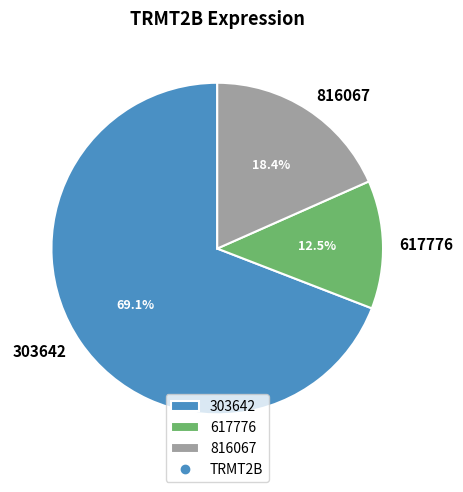

What is the majority slice?

303642